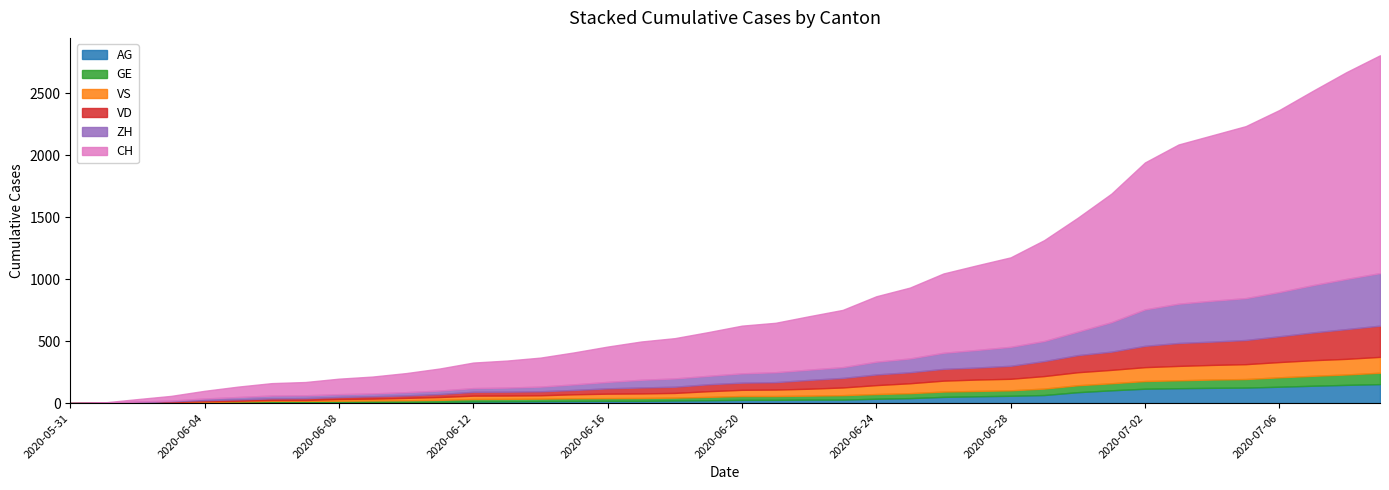

What is the sum of all GE values?

1389